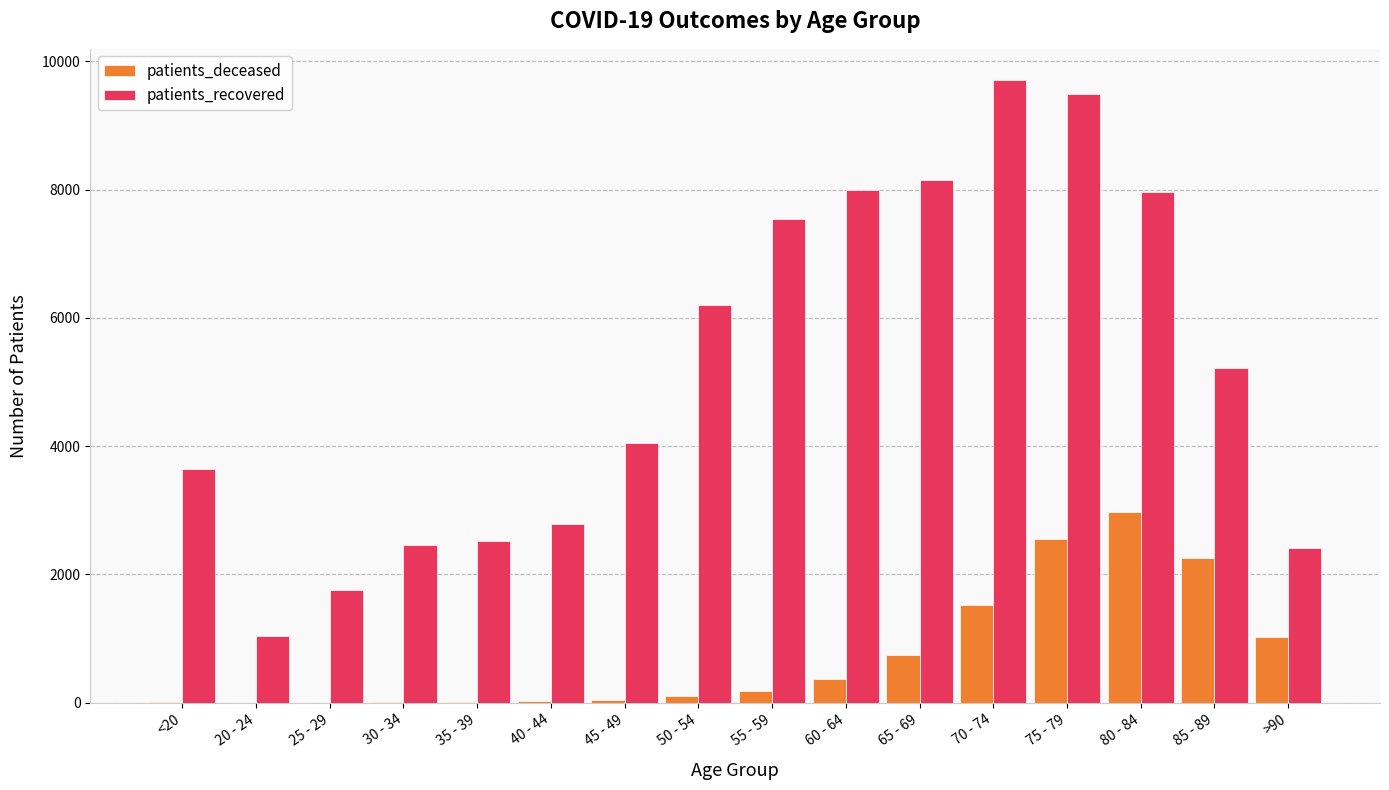

Which series has the largest total across all categories?

patients_recovered